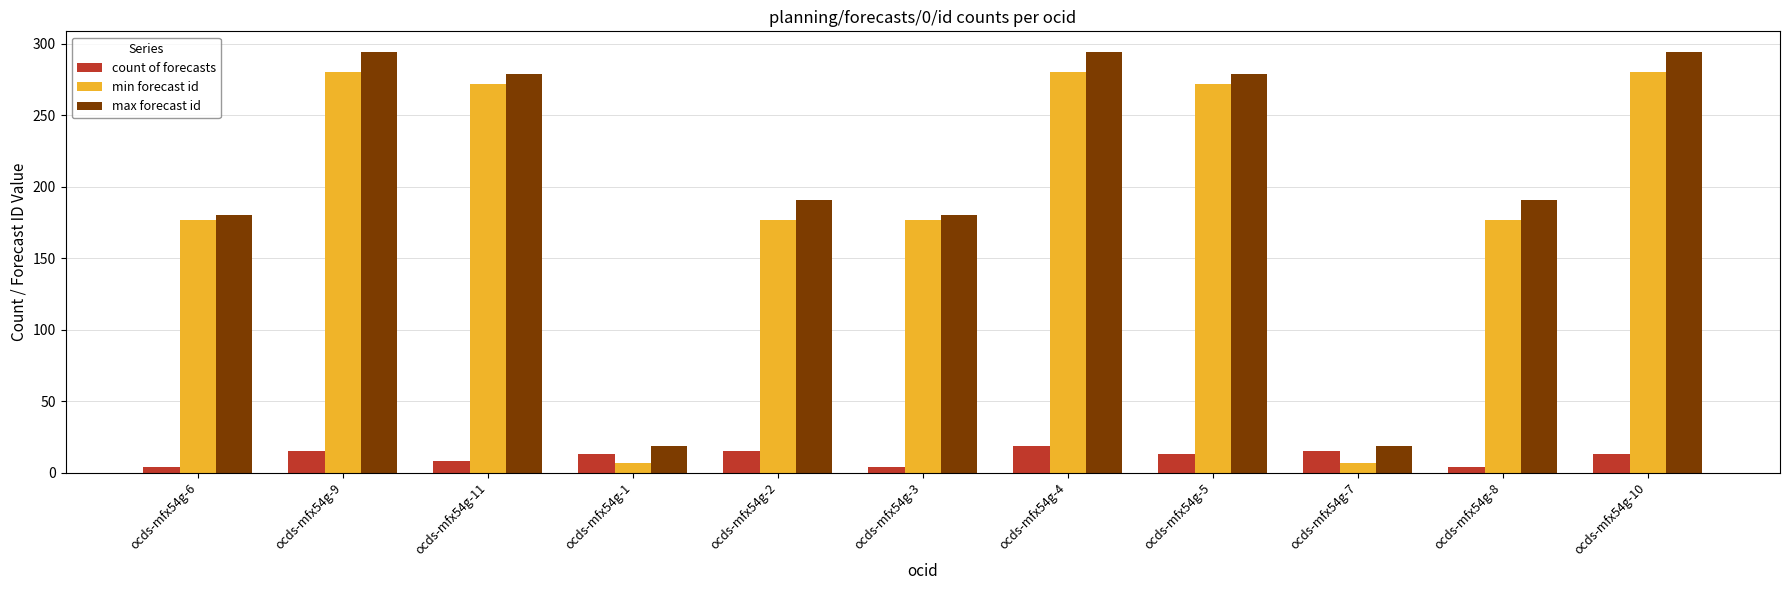

What is the label of the 9th bar from the left?

ocds-mfx54g-7